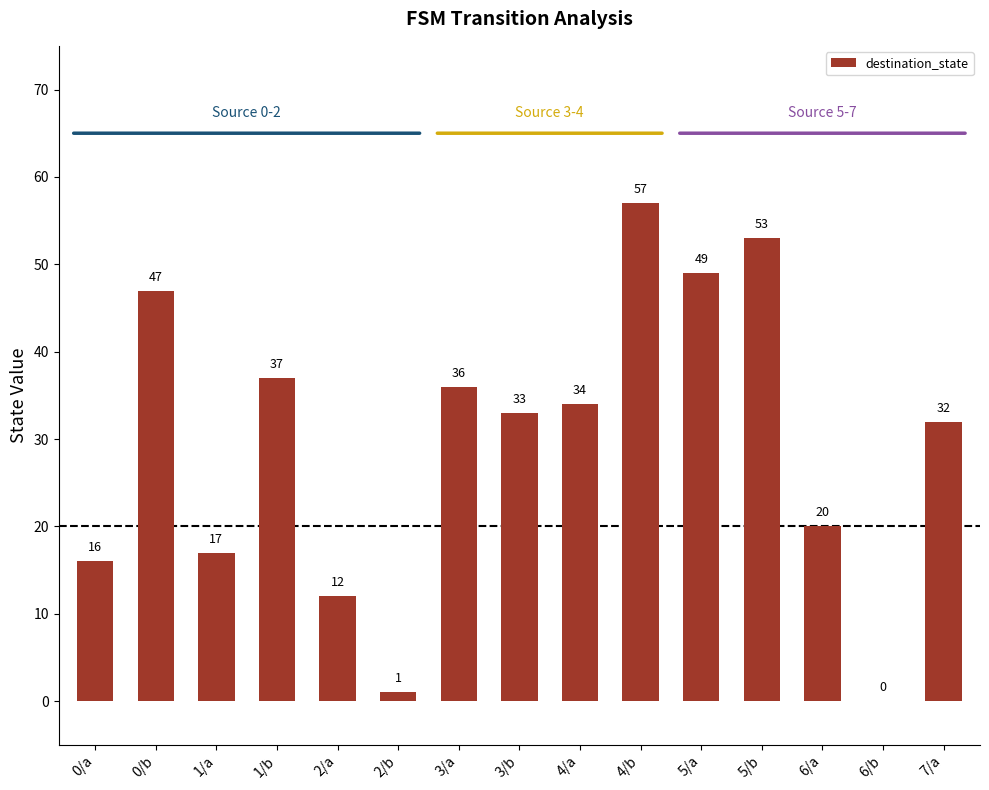

Reading left to right, extract all data points from this chart.

0/a=16	0/b=47	1/a=17	1/b=37	2/a=12	2/b=1	3/a=36	3/b=33	4/a=34	4/b=57	5/a=49	5/b=53	6/a=20	6/b=0	7/a=32